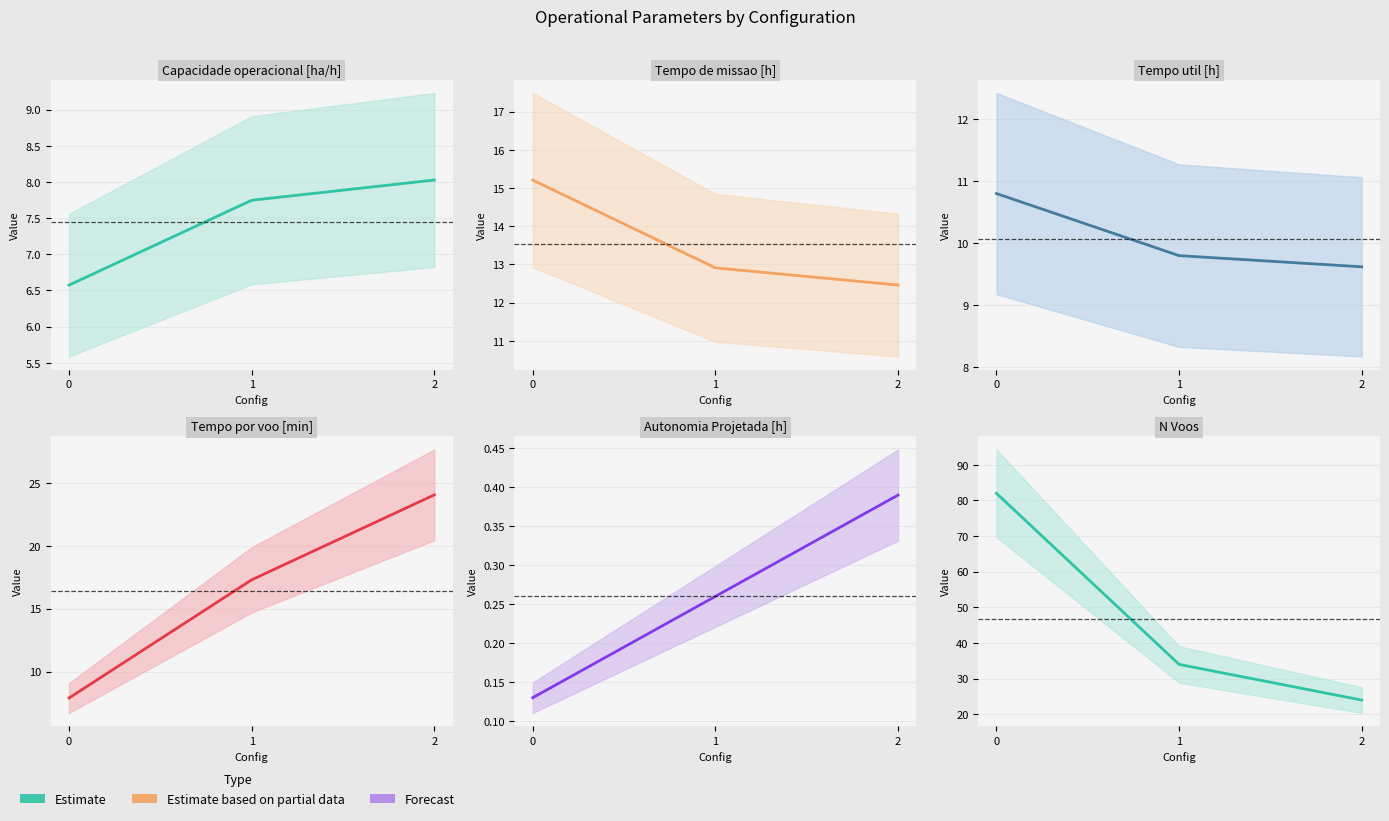

What is the lowest value of the Capacidade operacional [ha/h] series?

6.6